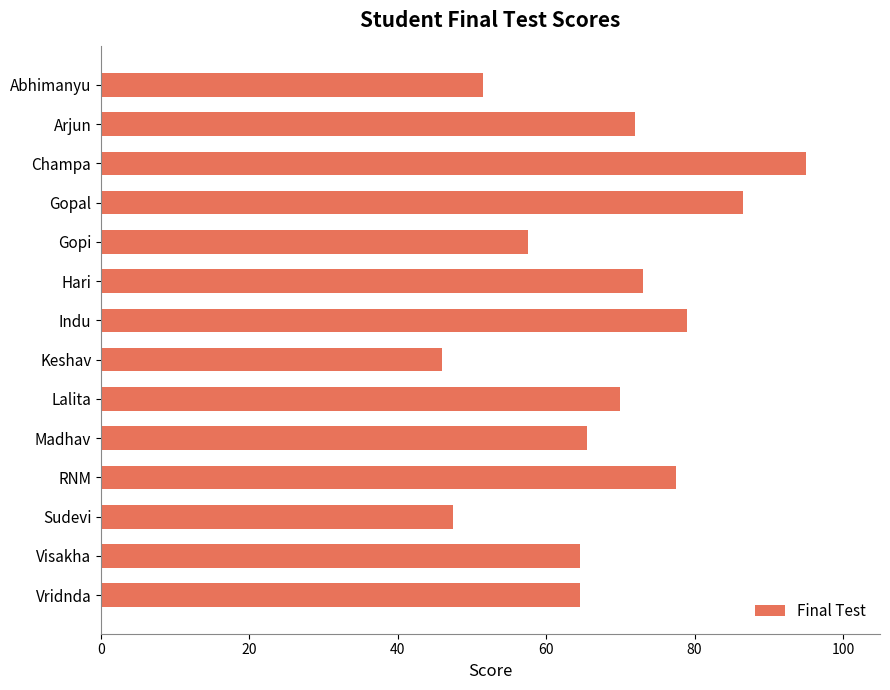

True or false: the data shows 64.5 at Visakha.

True